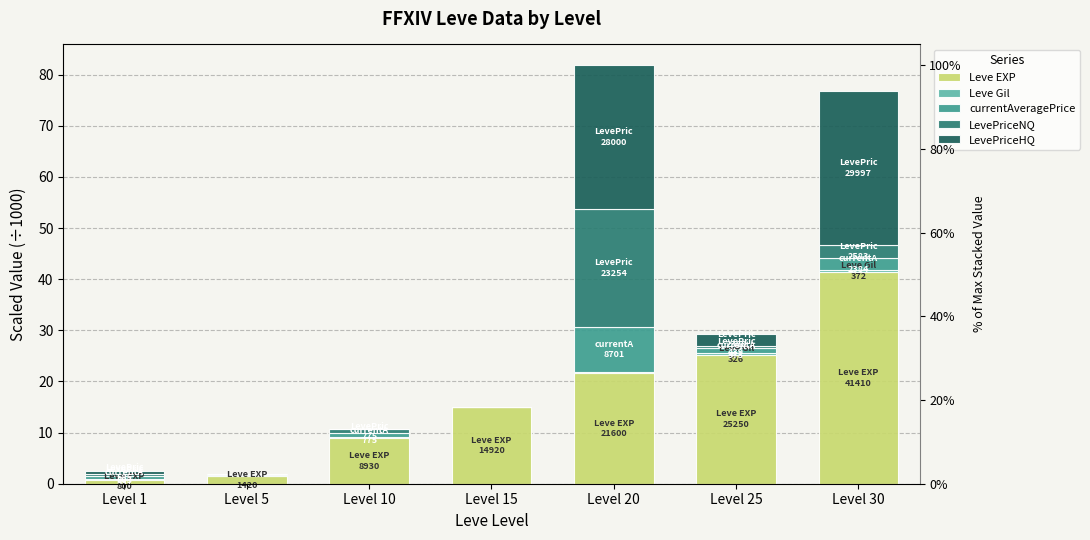

What is the spread (max minus min) of values at Level 5?

1.4